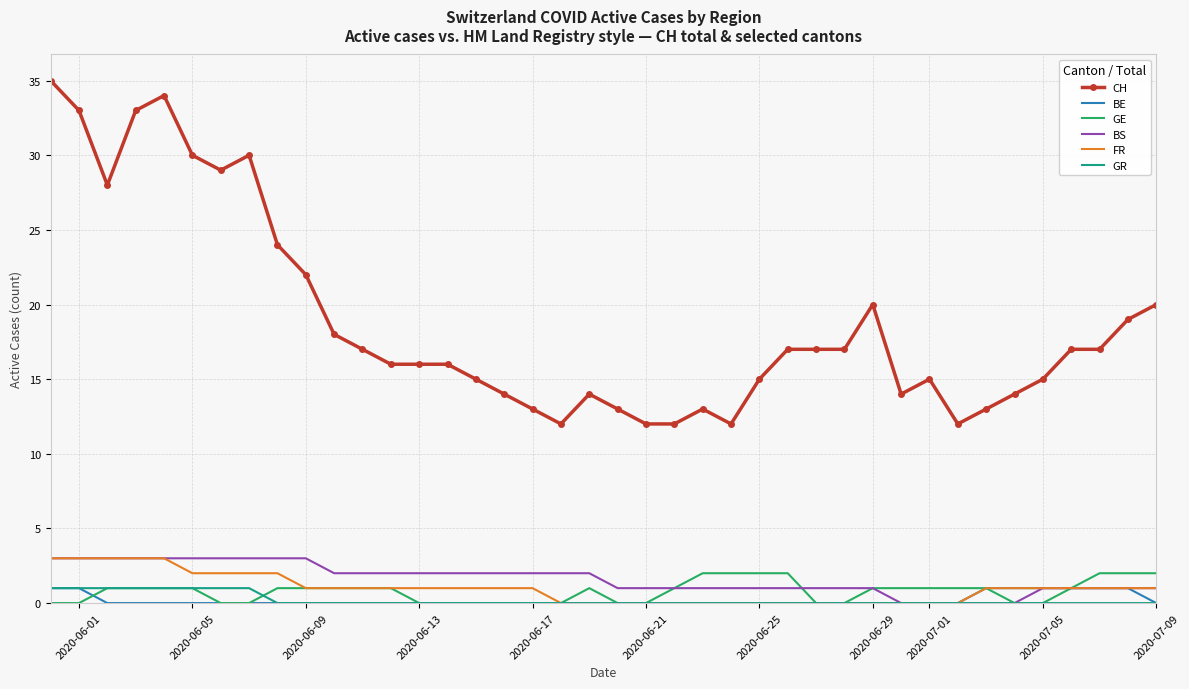

True or false: BS and CH intersect in this chart.

False